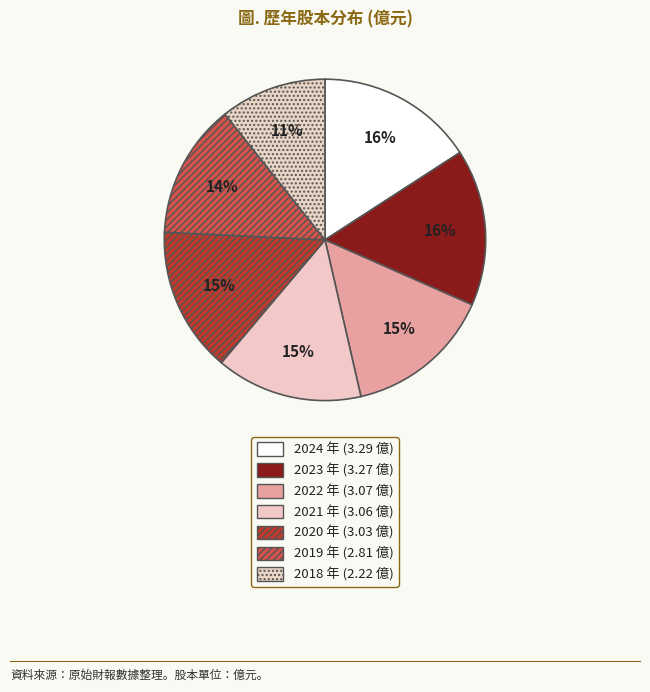

Is there a majority slice in this chart?

No